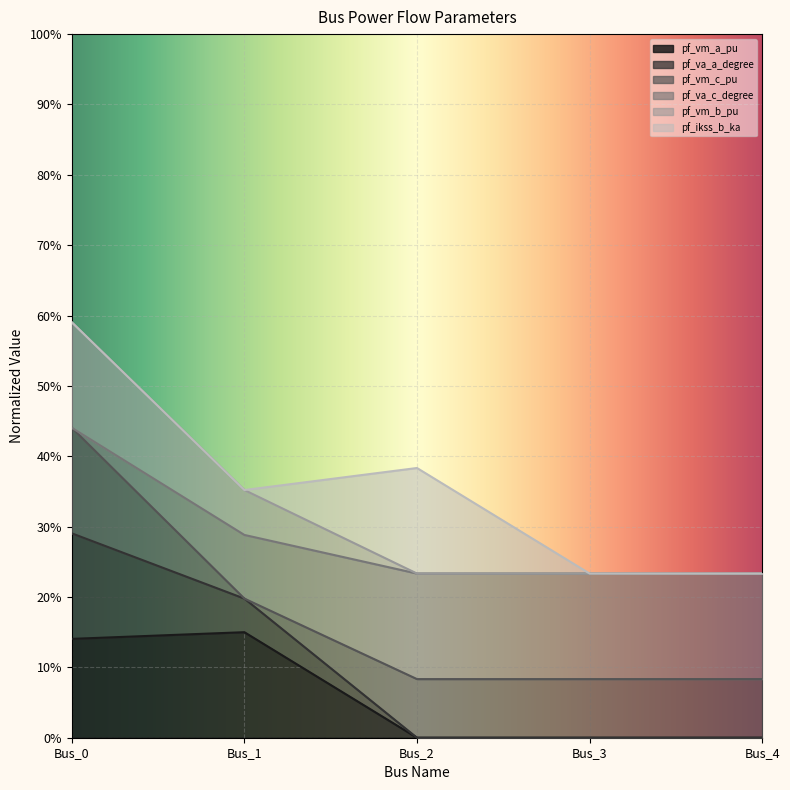

Which category has the lowest value in the pf_va_a_degree series?

Bus_2